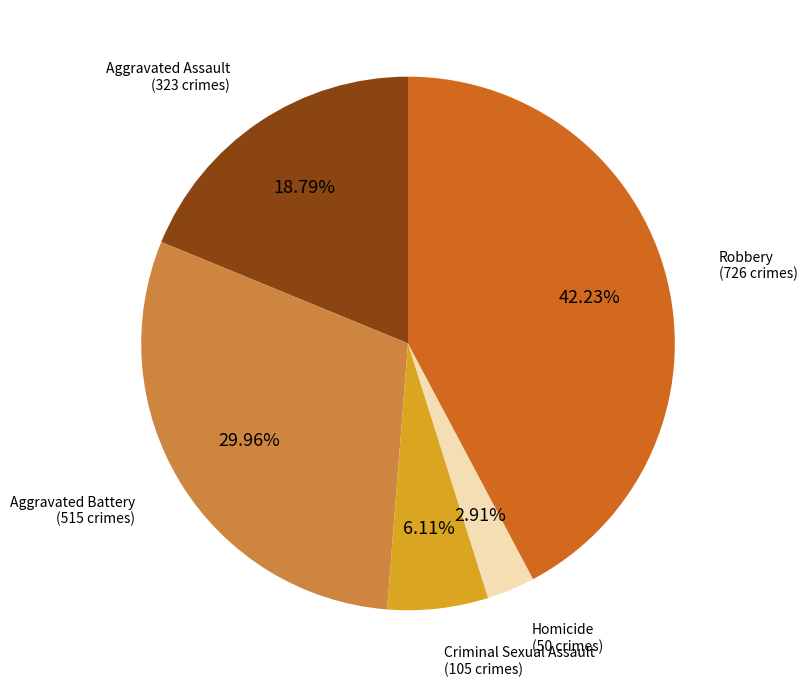

Is there a majority slice in this chart?

No